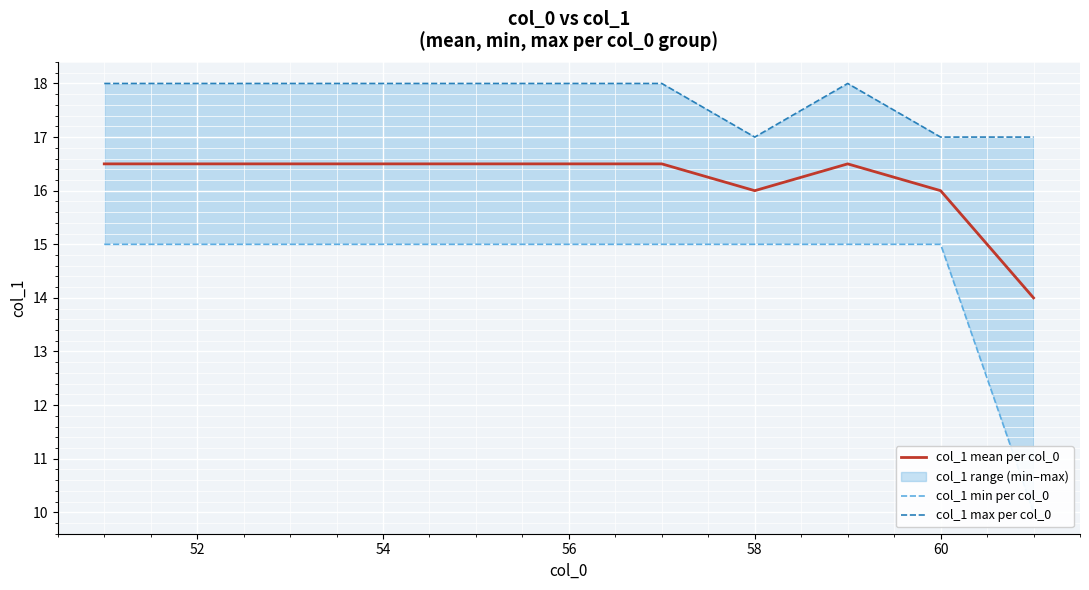

True or false: col_1 mean per col_0 has a value of 16.0 at 60.

True